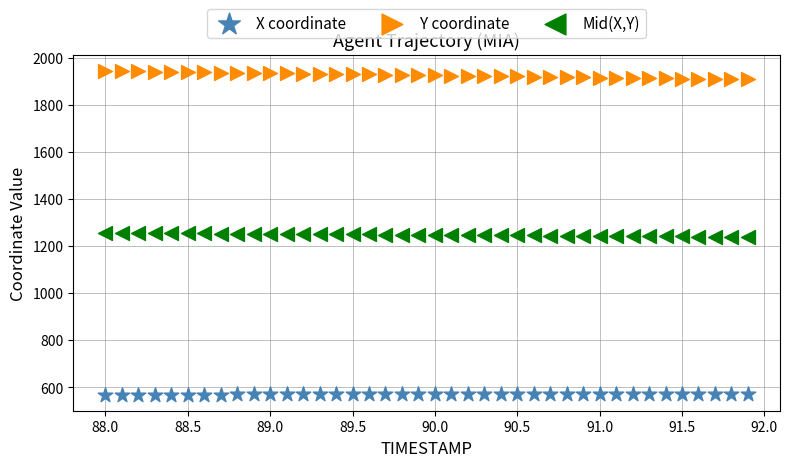

Which series contains the lowest Y value?

X coordinate